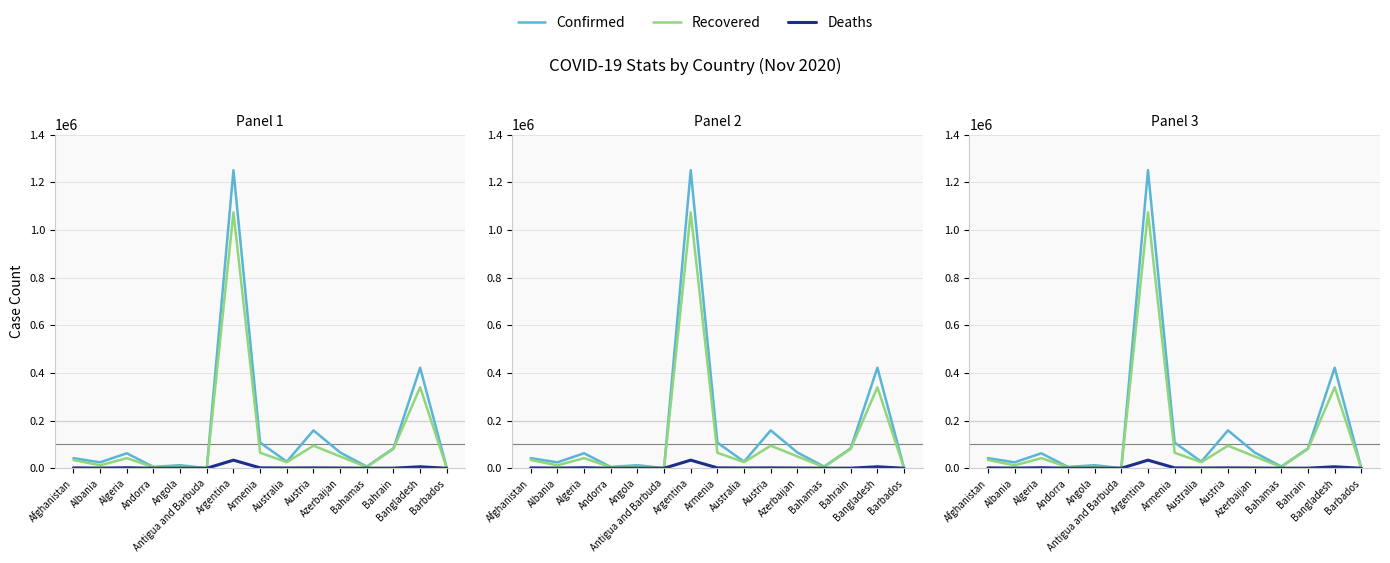

How many lines are shown in the chart?

3